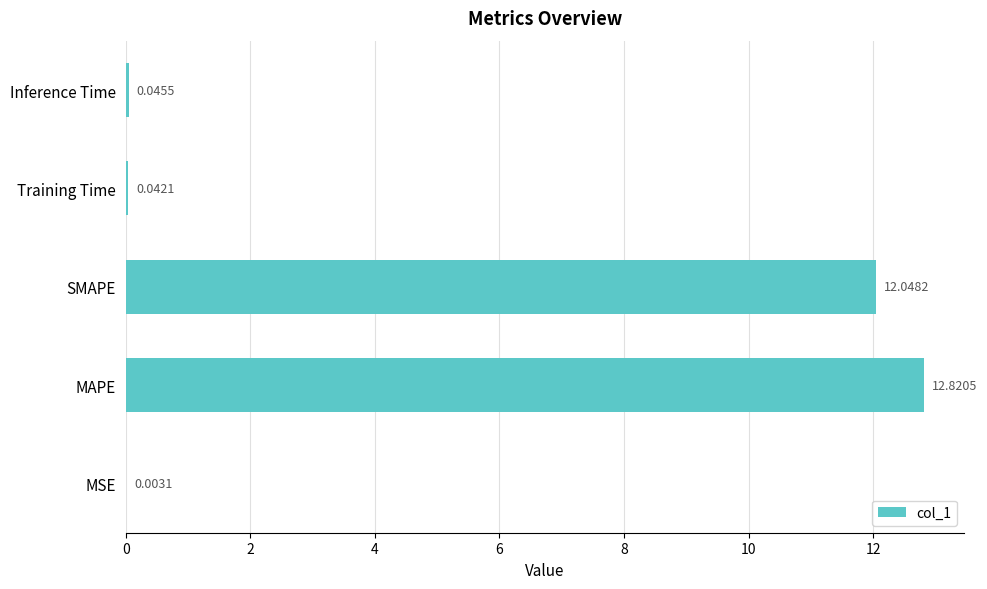

What is the sum of all values?

25.0